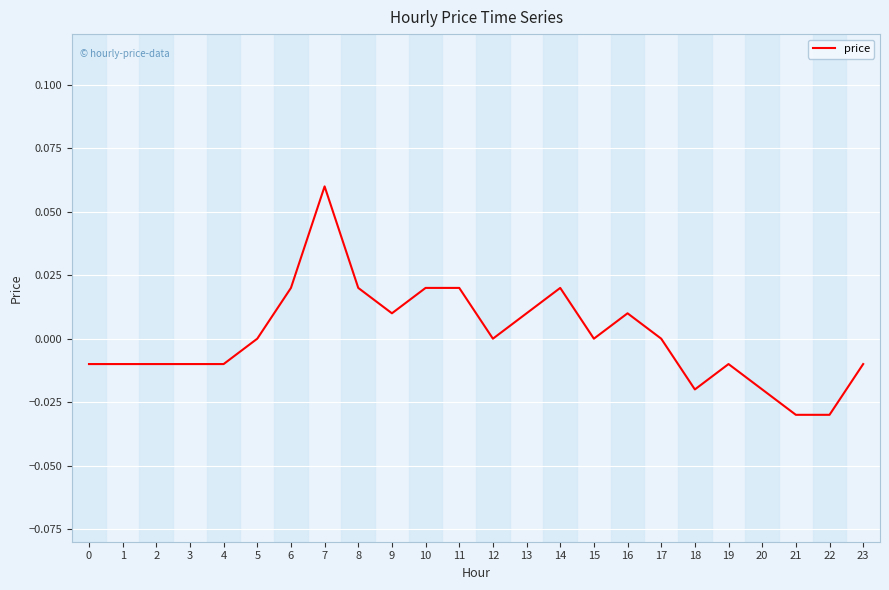

Between 4 and 8, which is larger?

8